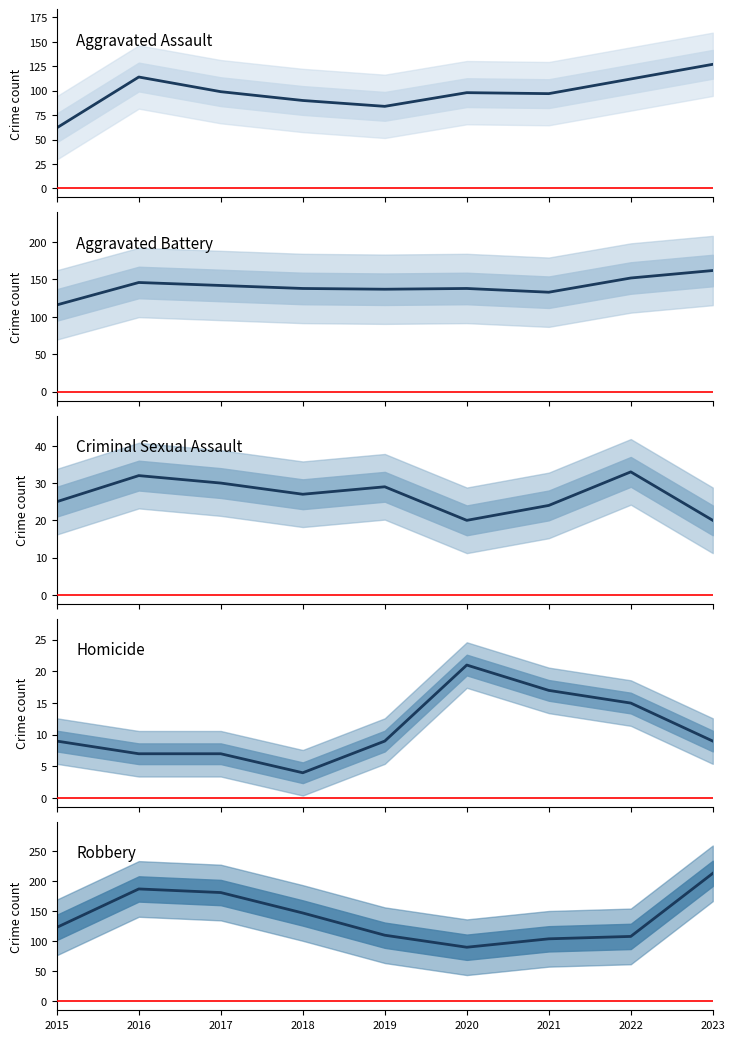

What is the value of the Criminal Sexual Assault point at the 3rd from the left?

30